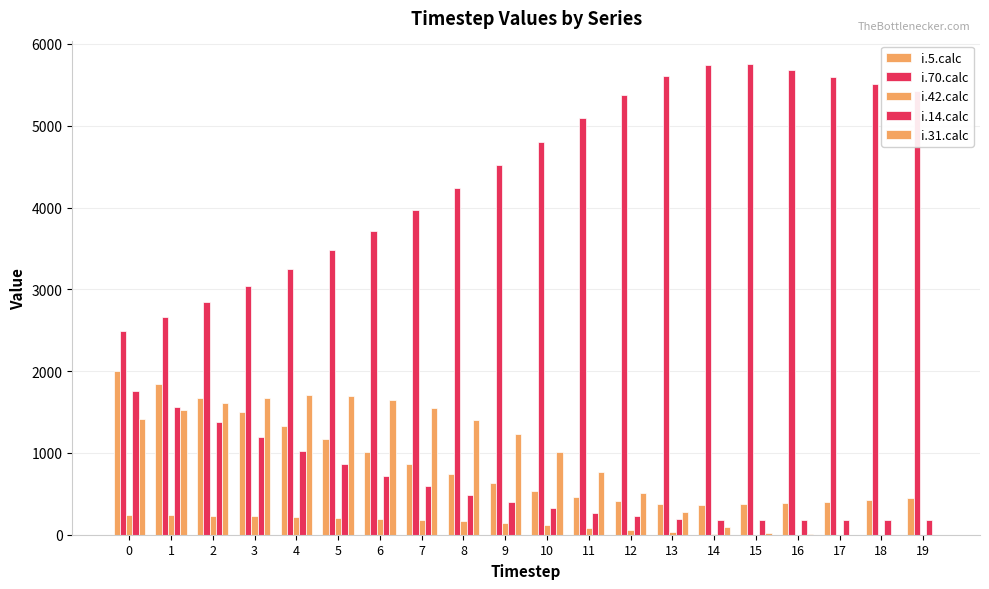

How many groups of bars are there?

20